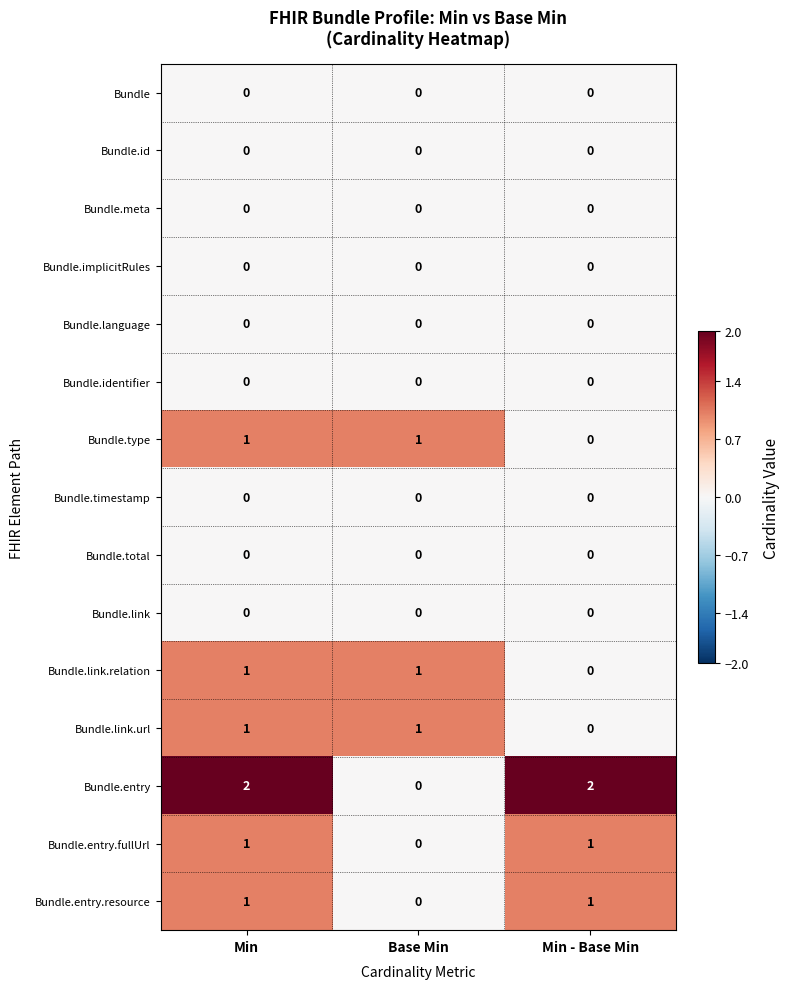

Which series has the largest total across all categories?

Bundle.entry